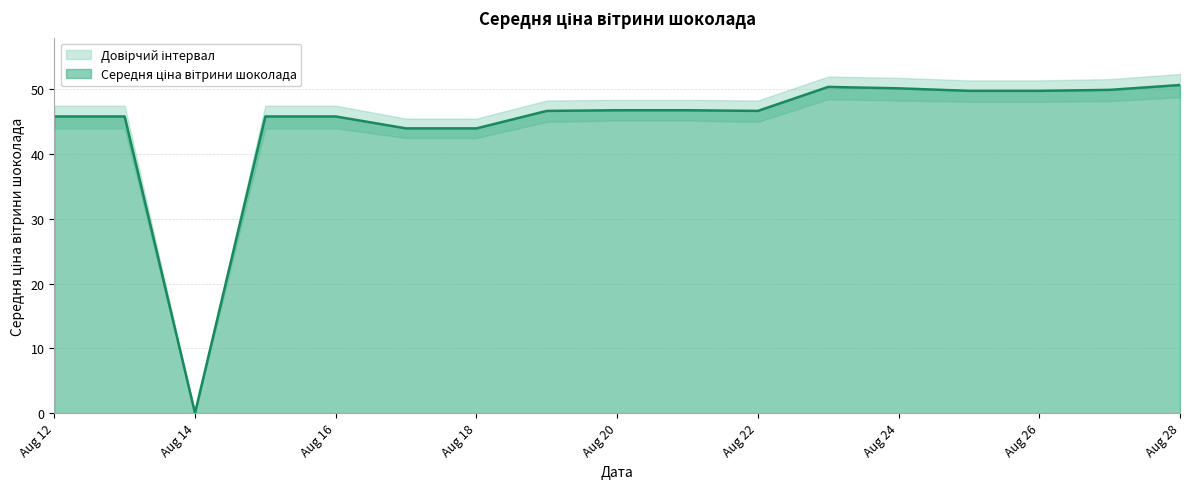

Is it true that the value at Aug 24 is 24.1?

False